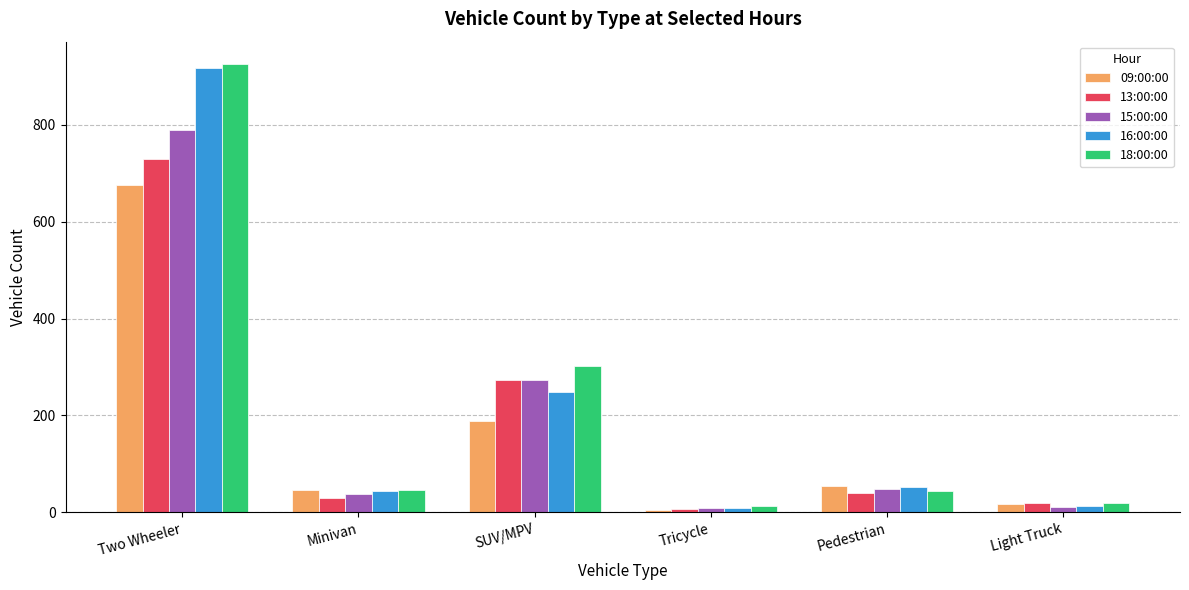

At which label does 13:00:00 reach its minimum?

Tricycle